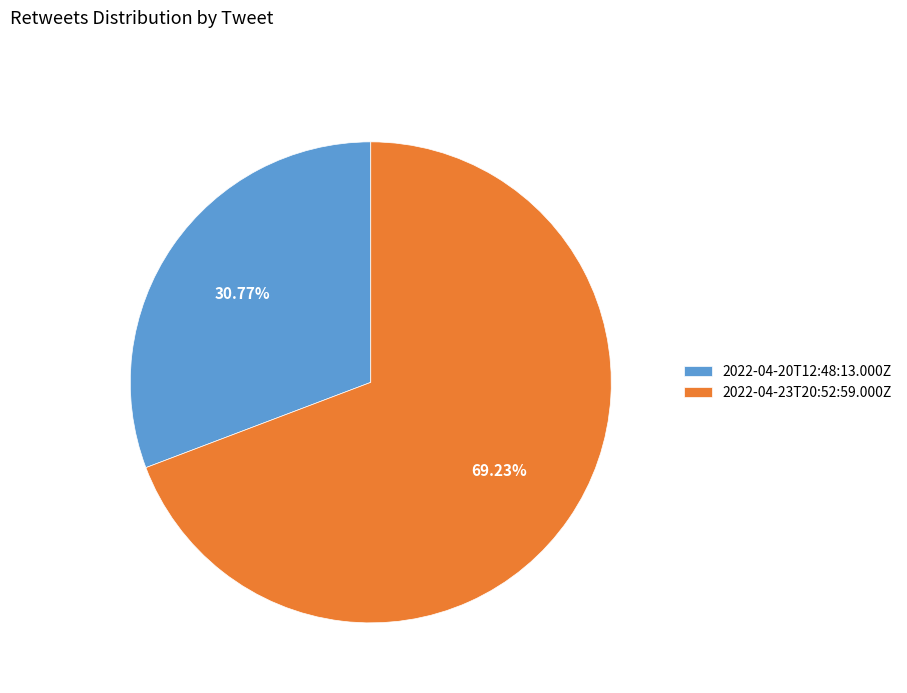

Rank the categories by value from highest to lowest.

2022-04-23T20:52:59.000Z, 2022-04-20T12:48:13.000Z